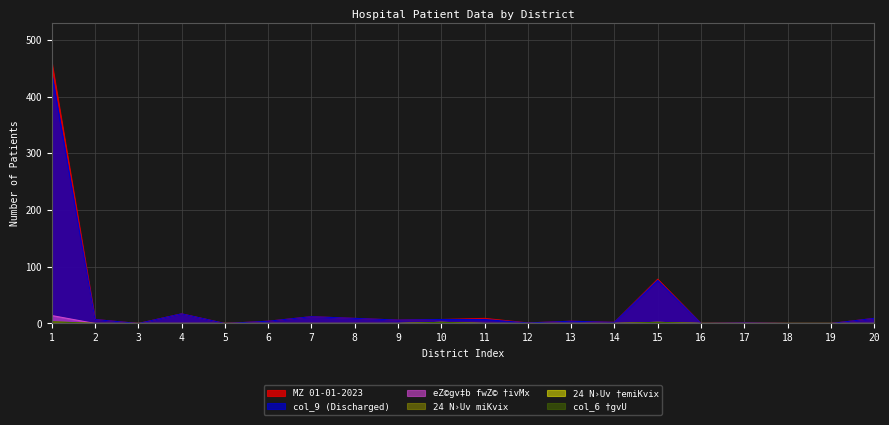

How many interior local peaks does the MZ 01-01-2023 series have?

6